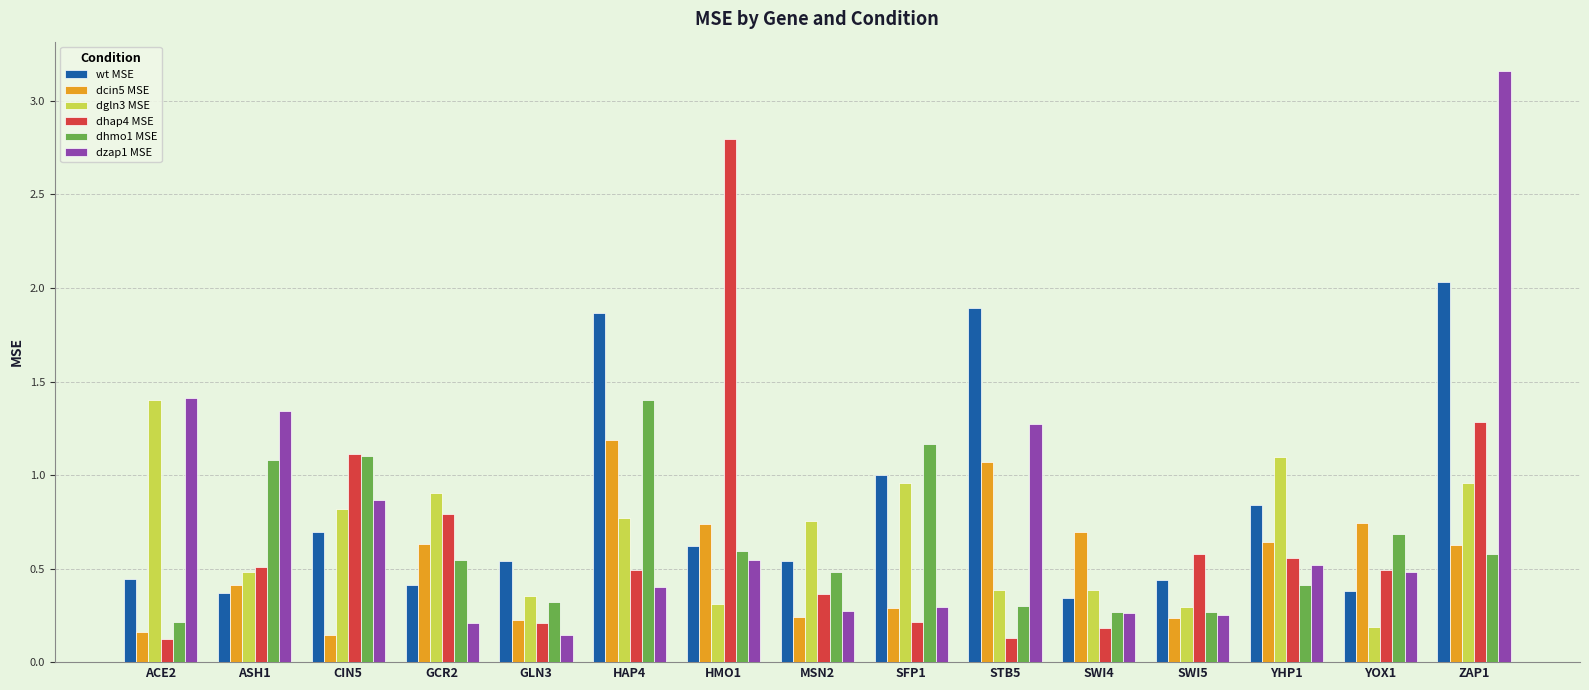

Between SWI4 and YHP1, which series saw the biggest shift?

dgln3 MSE